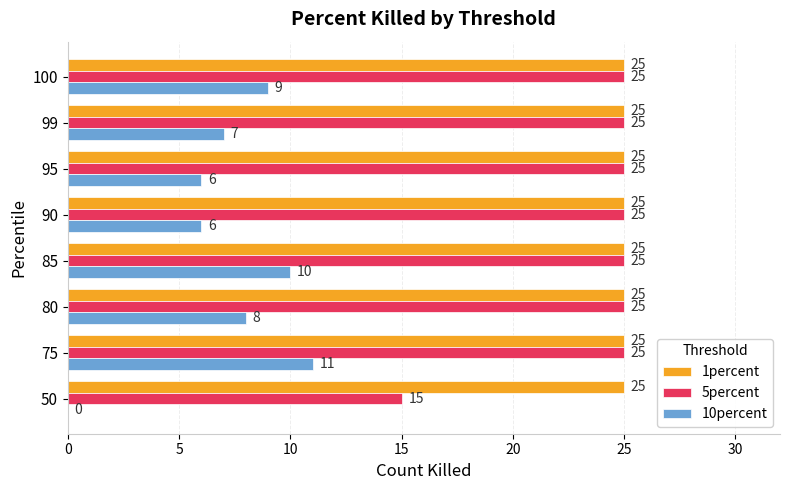

What is the greatest value displayed?

25